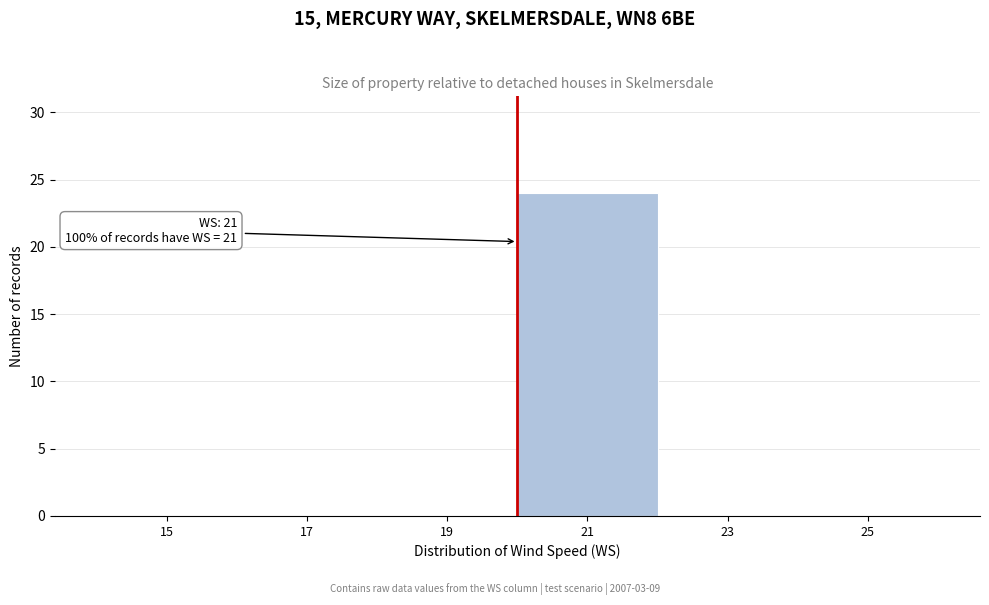

Reading left to right, what are all the values shown in this chart?

15=0	17=0	19=0	21=24	23=0	25=0